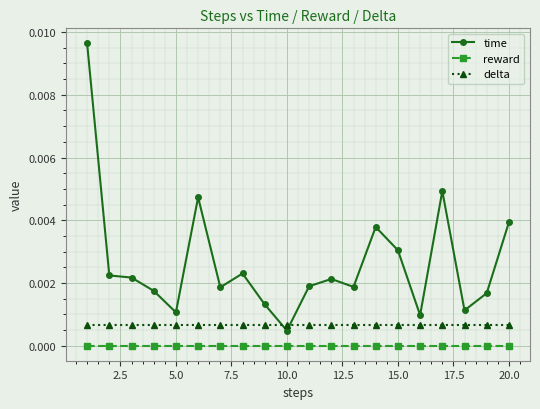

True or false: delta and reward intersect in this chart.

False